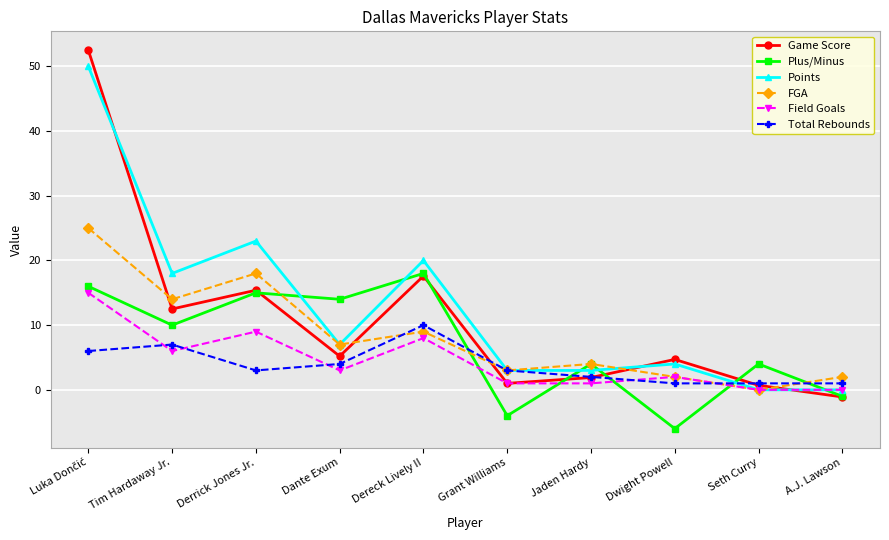

How many lines are shown in the chart?

6